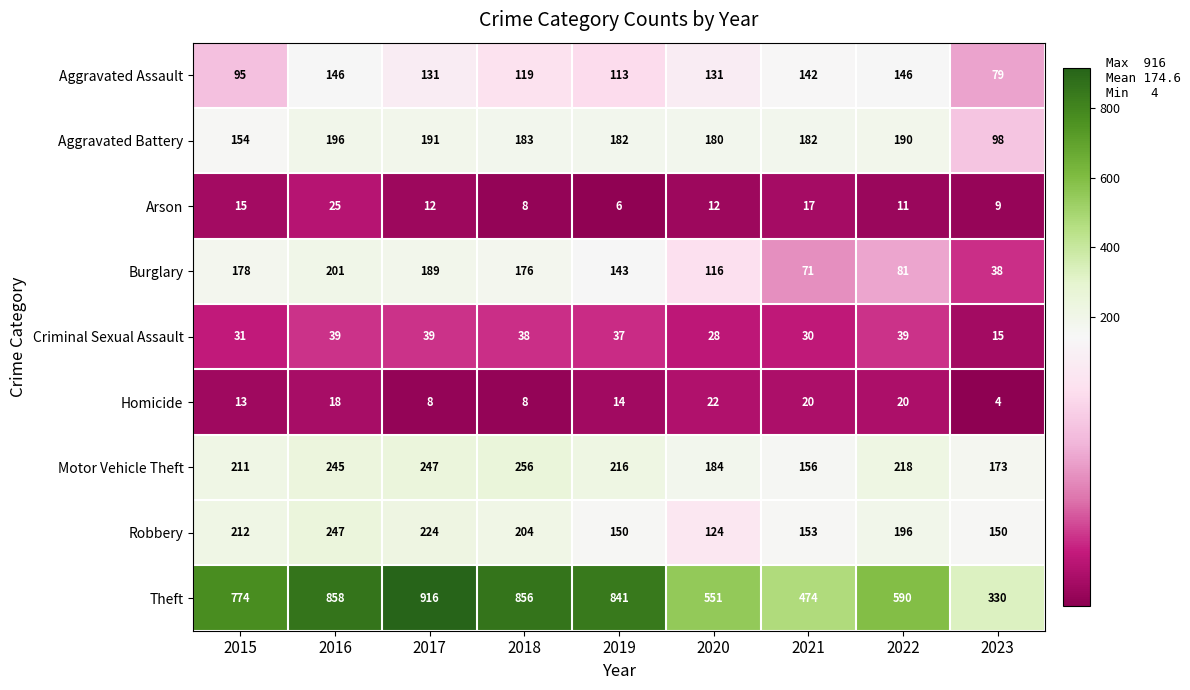

Which series changed the most between 2015 and 2020?

Theft